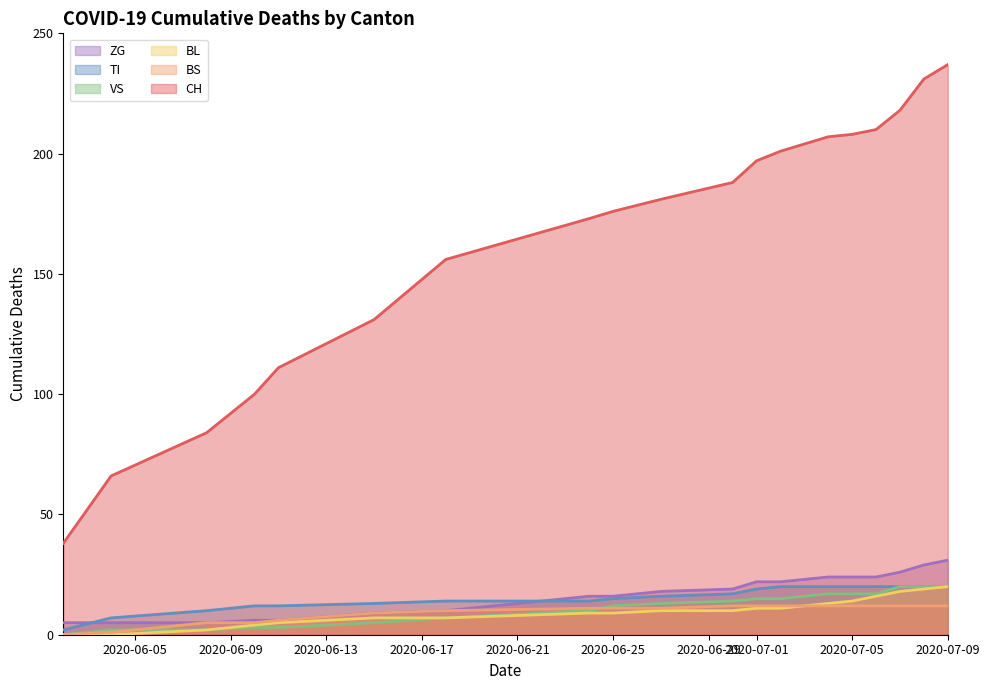

What is the total value across all series at 2020-07-01?

276